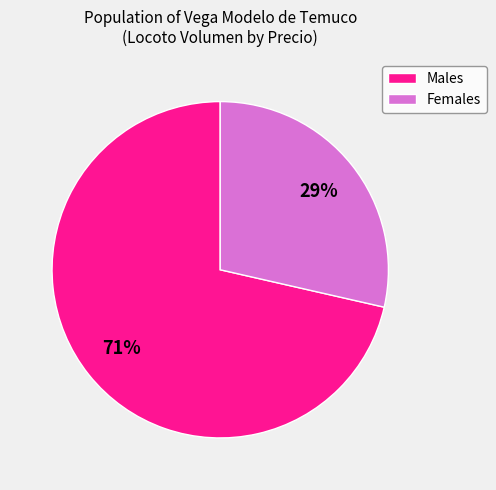

Count the number of slices in the pie.

2